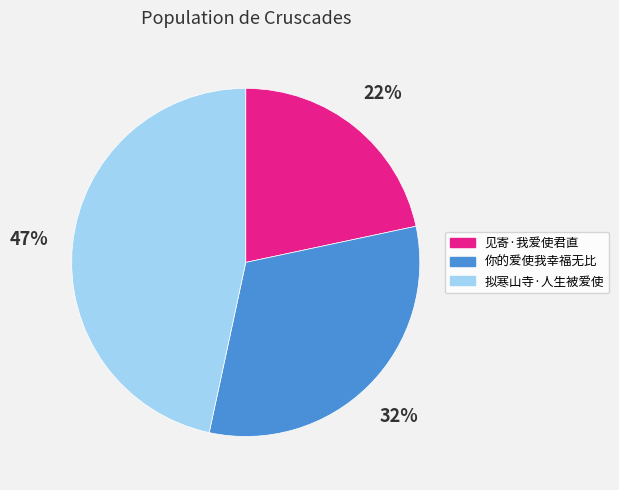

To the nearest percent, what percentage of the pie is 见寄·我爱使君直?

22%